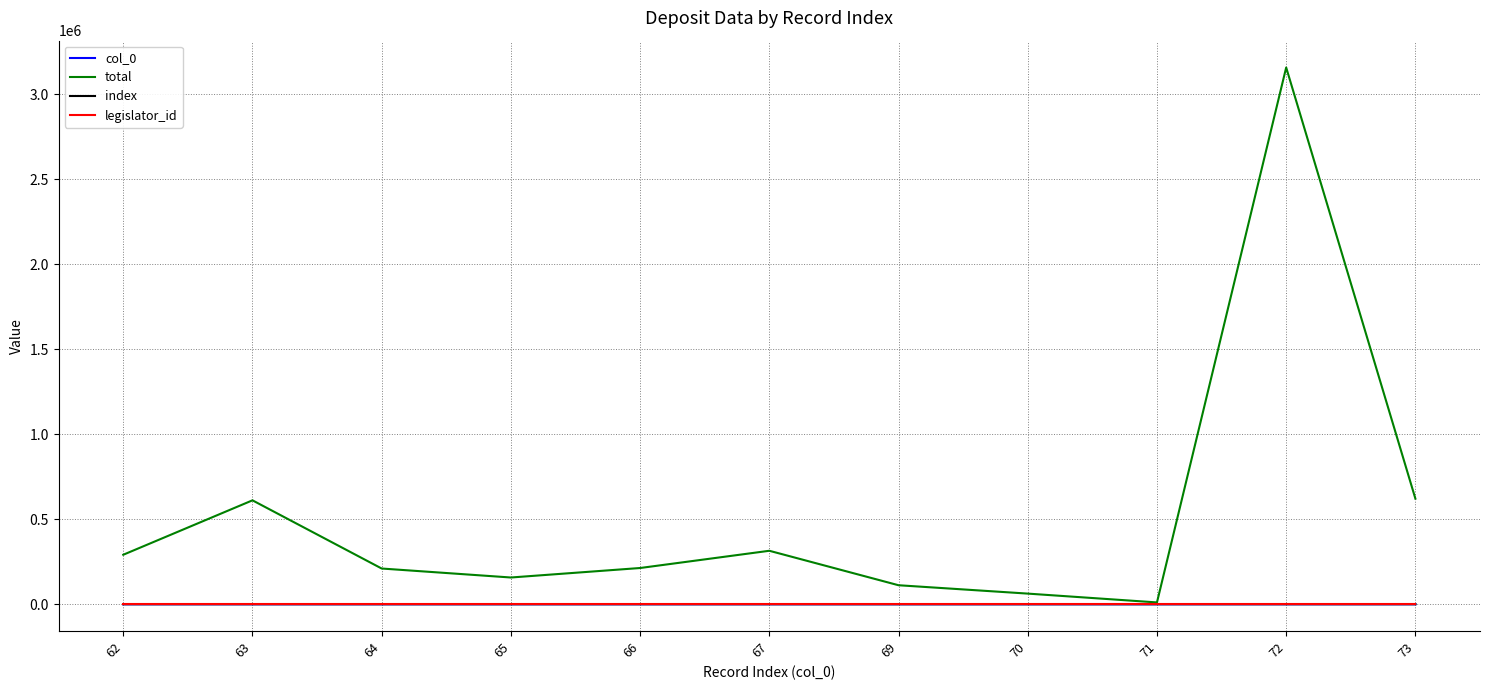

Which series has the largest total across all categories?

total